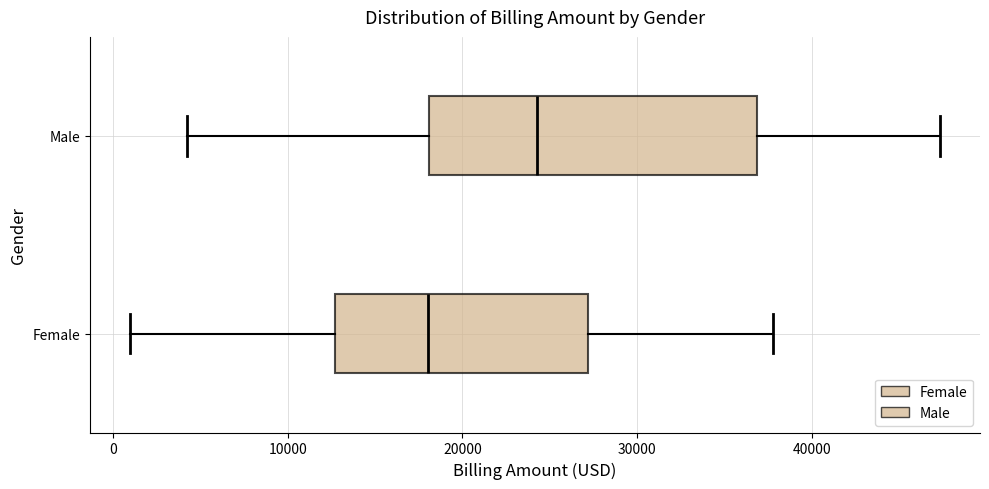

Reading bottom to top, read every box against the x-axis: the position of its median line, the range the box covers, and the ends of its whiskers. The values are not printed on the chart, so give them approximately, as read against the axis.

Female: median 18000, box 13000 to 27000, whiskers 1000 to 38000
Male: median 24000, box 18000 to 37000, whiskers 4000 to 47000